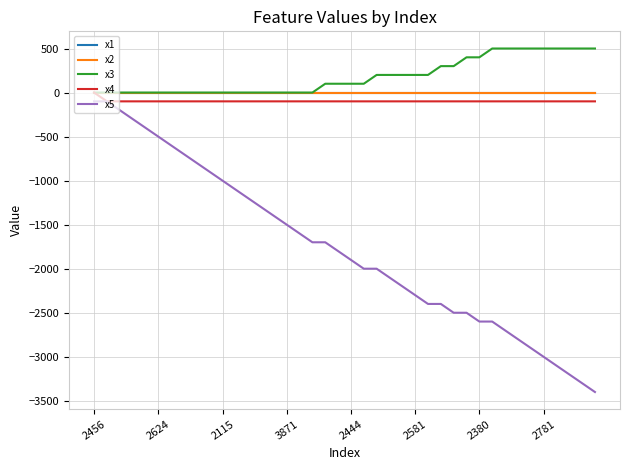

Where is x3 nearest to the value 250?

22